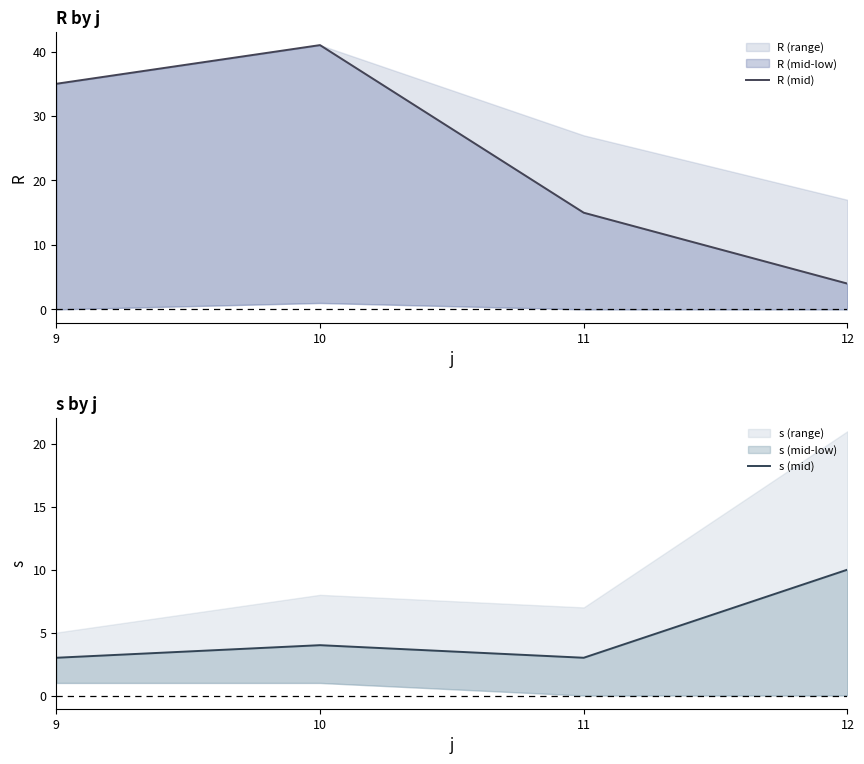

Which category has the highest value across all series?

10